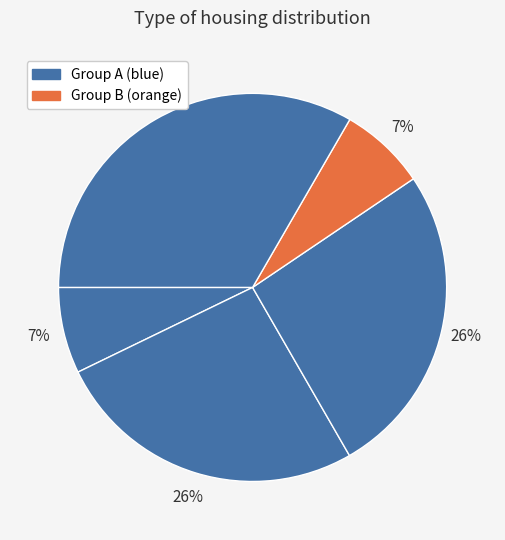

How many segments does this pie chart have?

5